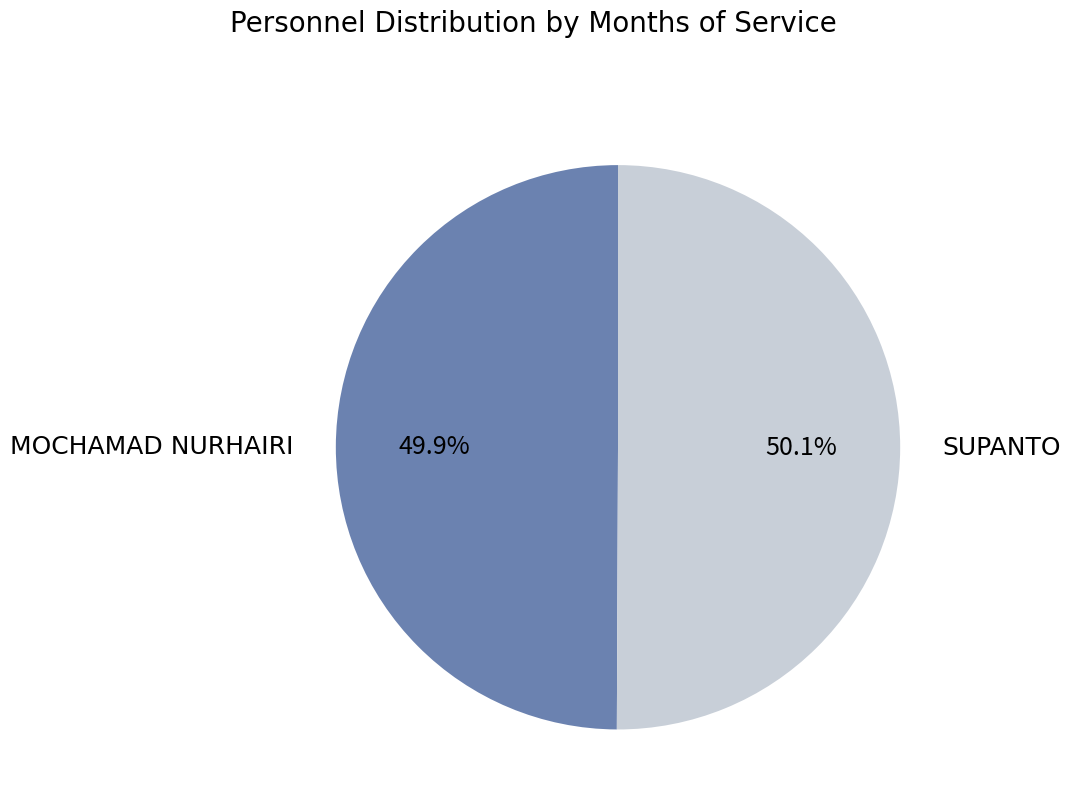

To the nearest percent, what percentage of the pie is MOCHAMAD NURHAIRI?

50%